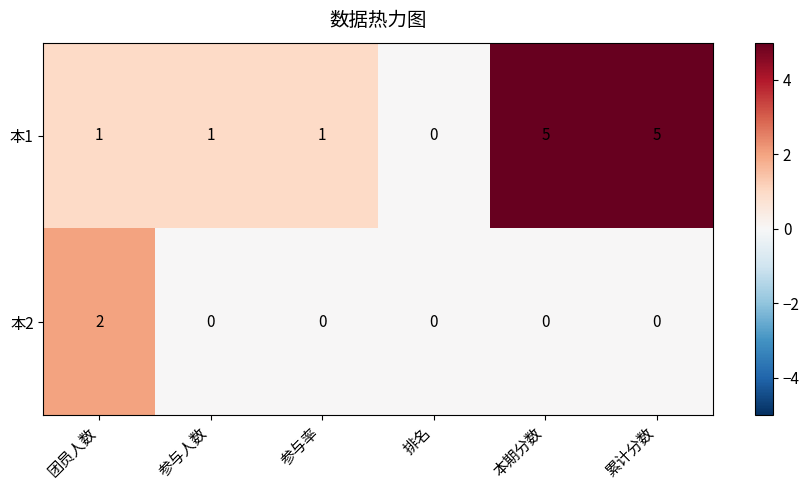

Count the 本1 values in the range 1 to 5.

5